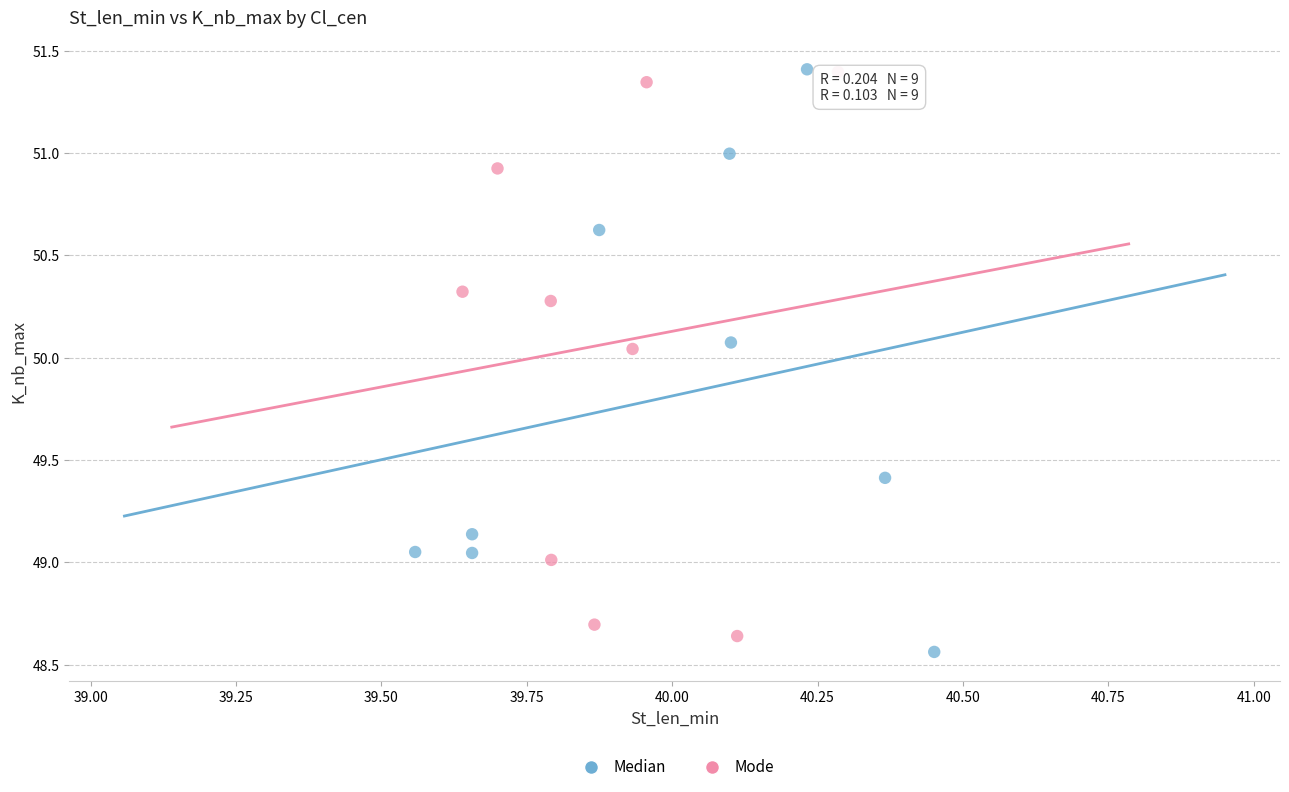

Which series reaches the minimum Y coordinate?

Median